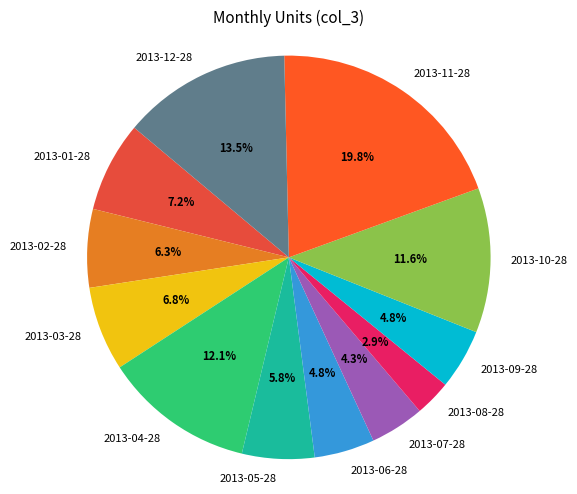

Count the number of slices in the pie.

12